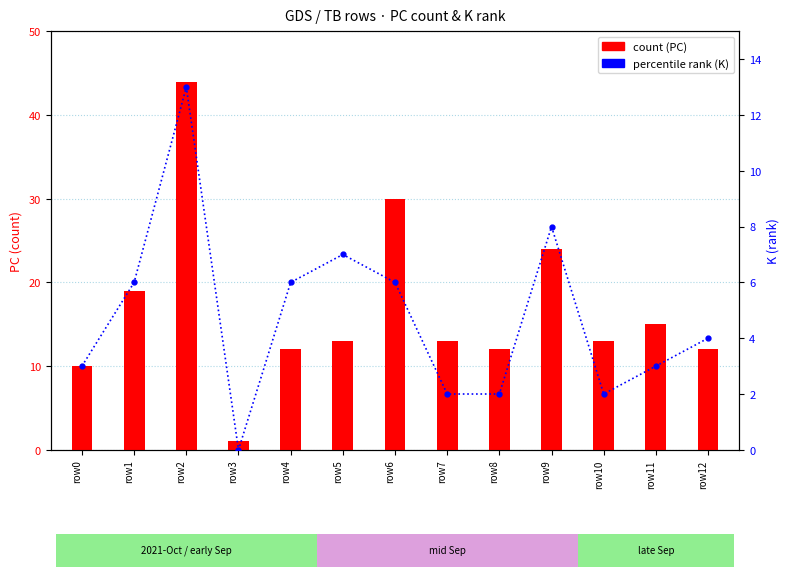

Reading right to left, transcribe all the data shown in this chart.

count (PC): 12	15	13	24	12	13	30	13	12	1	44	19	10
percentile rank (K): 4	3	2	8	2	2	6	7	6	0	13	6	3